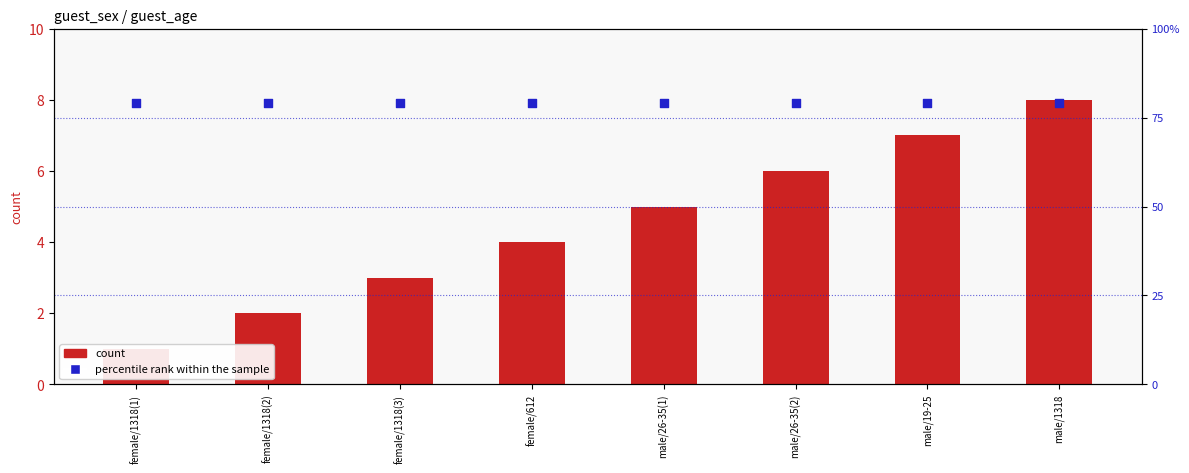

At which category is the sum across all series the highest?

male/1318